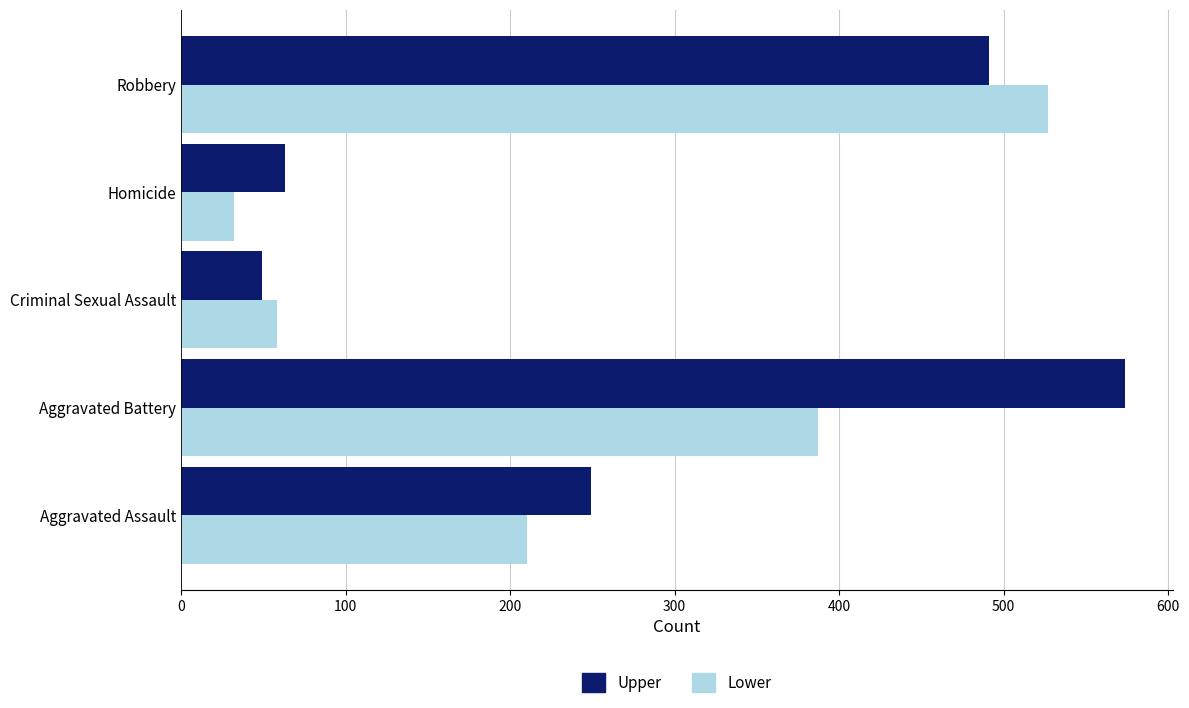

Count the number of categories in the chart.

5